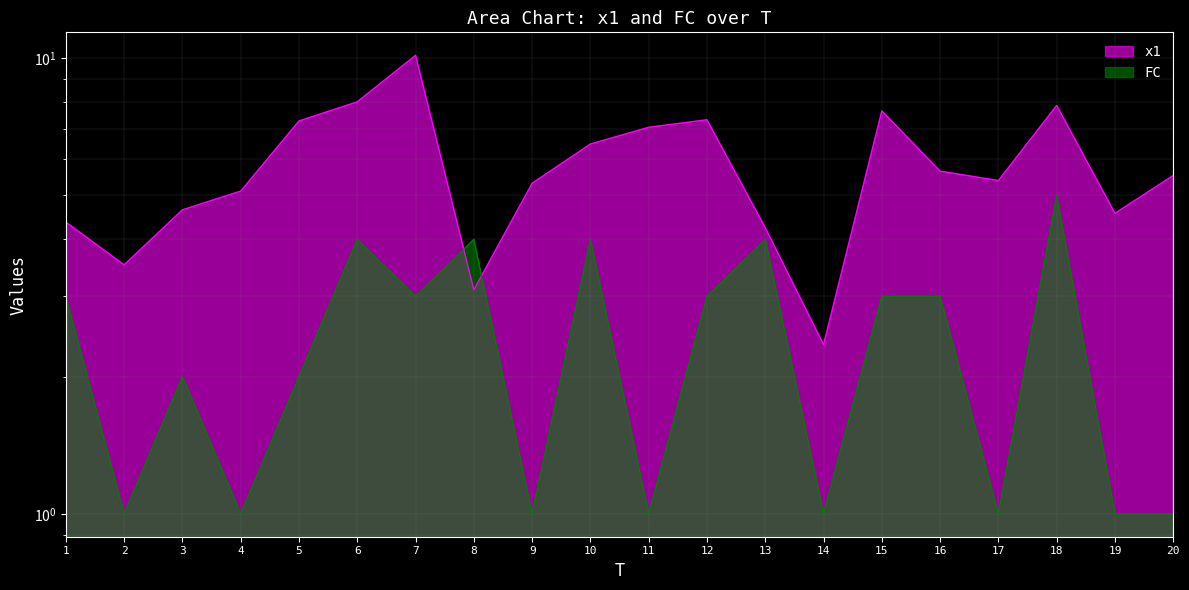

Which series has the largest total across all categories?

x1